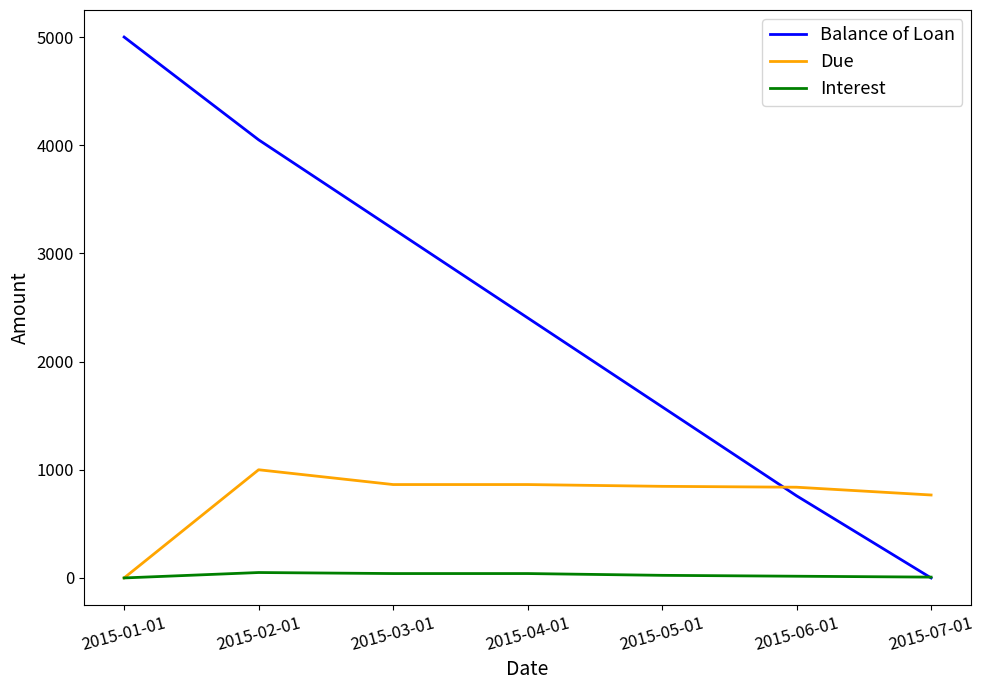

What are all the series names shown in the legend?

Balance of Loan, Due, Interest